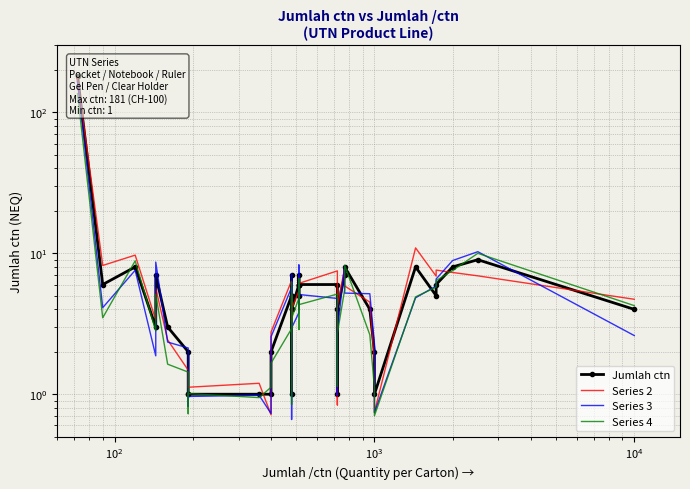

What is the value of the Series 2 point at the 9th from the left?

1.1